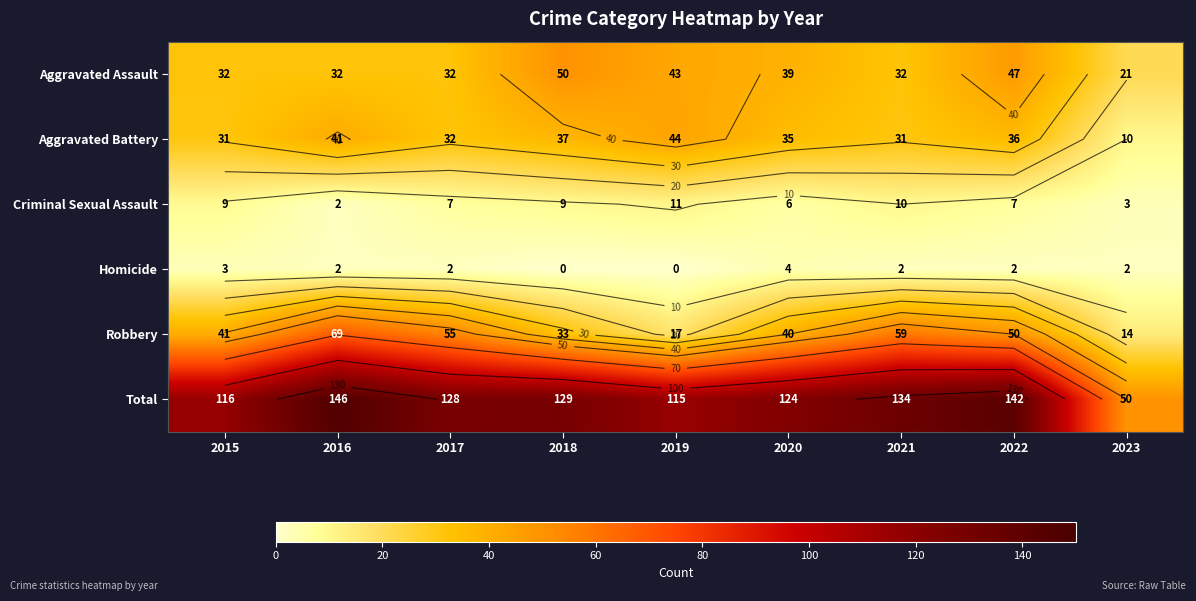

What is the greatest value displayed?

146